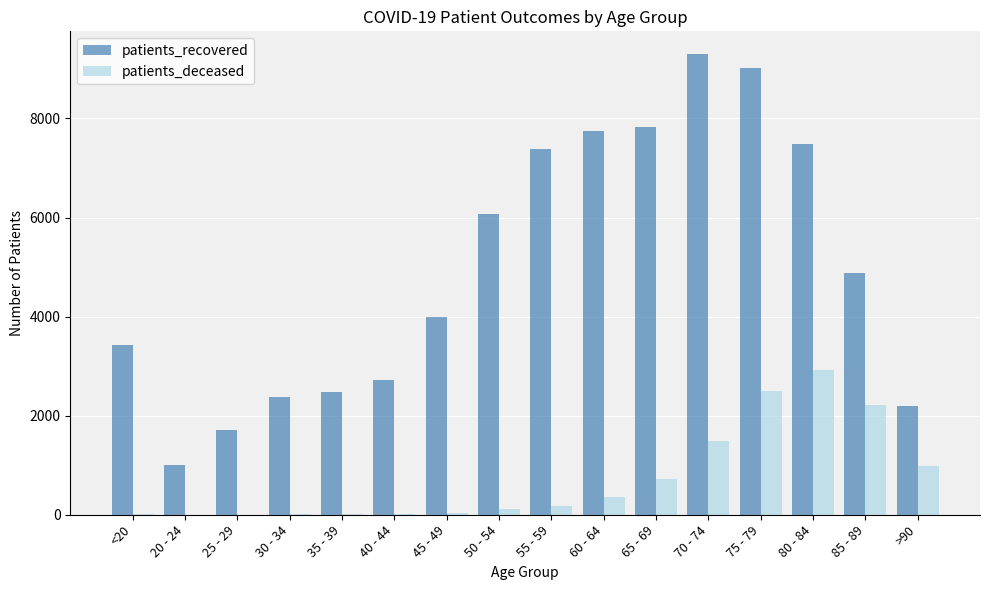

The patients_recovered series shows 1010 at 20 - 24. True or false?

True